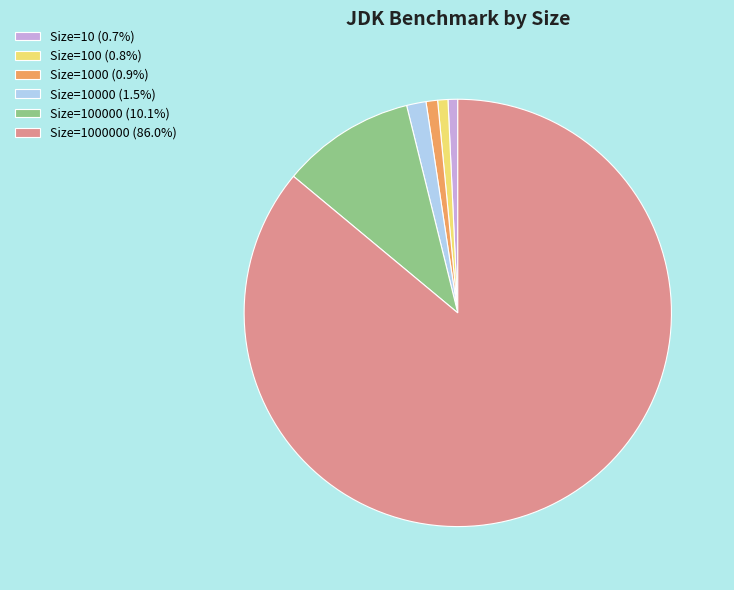

Is there a majority slice in this chart?

Yes